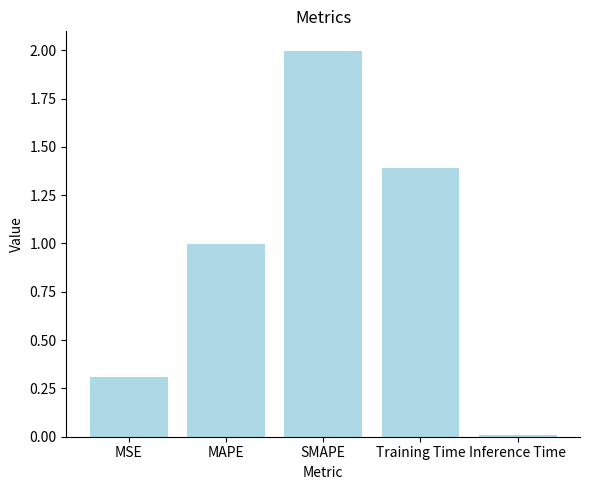

The chart shows a value of 0.1 at MSE. True or false?

False